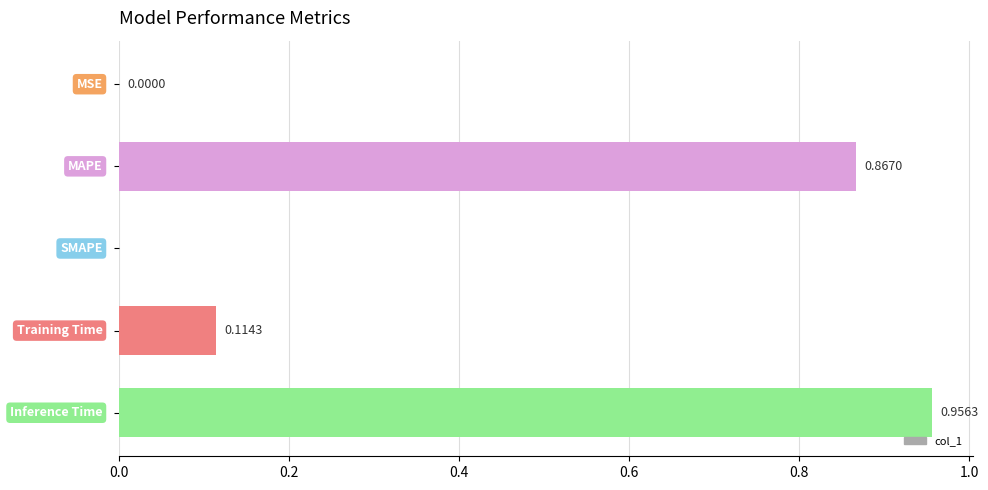

What is the sum of all values?

1.9